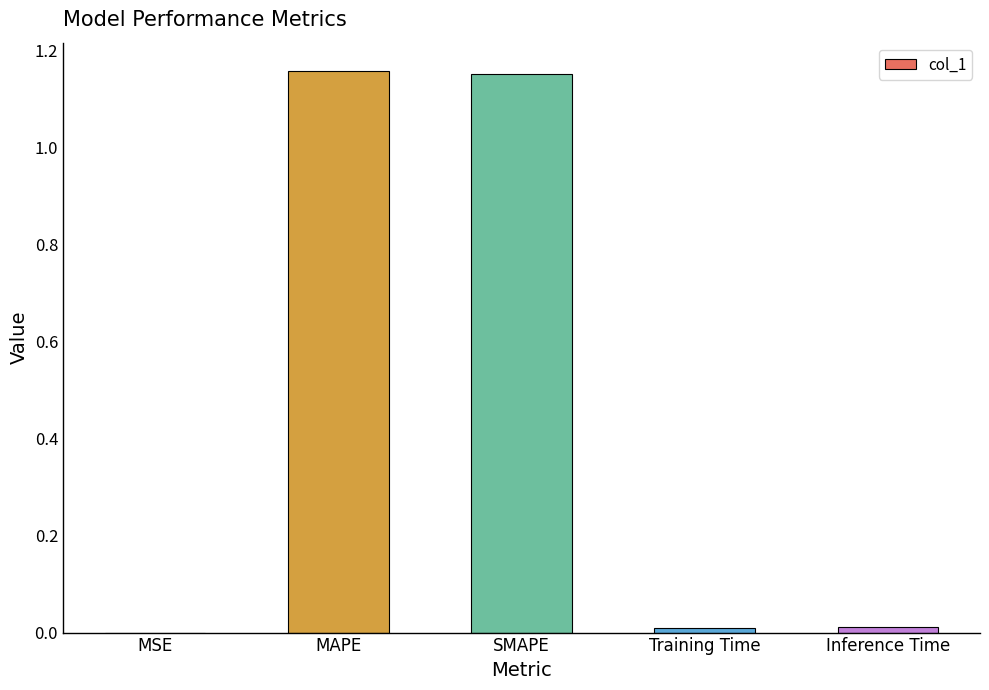

Between SMAPE and MSE, which is larger?

SMAPE